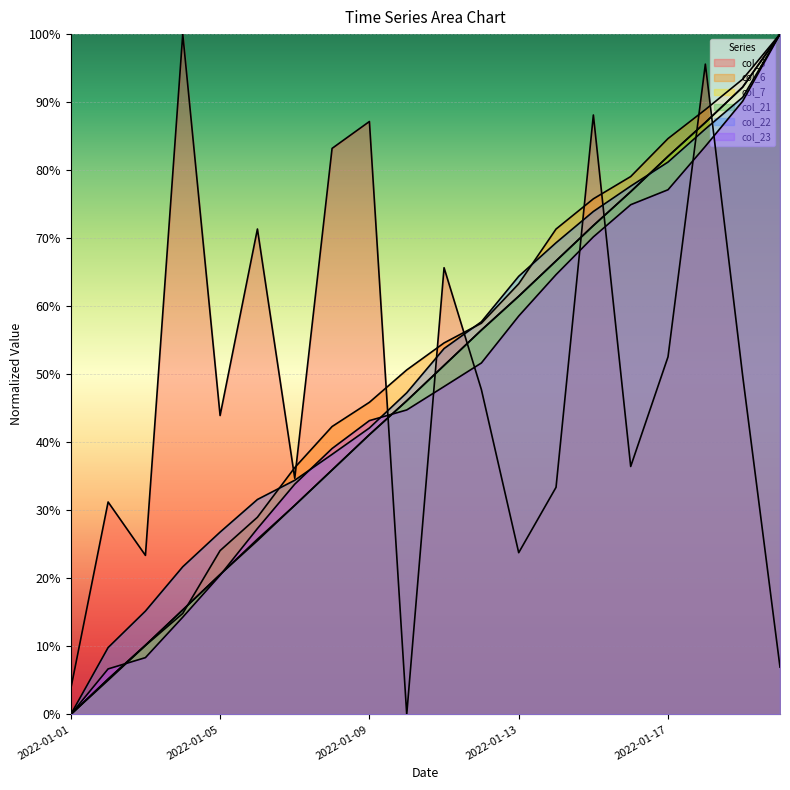

True or false: col_6 has more than 0 points higher than both neighbors.

False